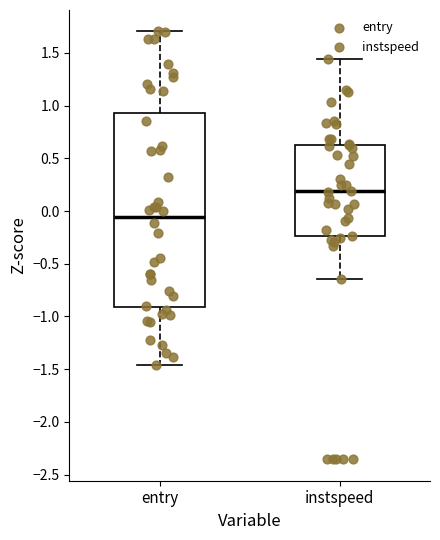

Which box has the lowest median line?

entry